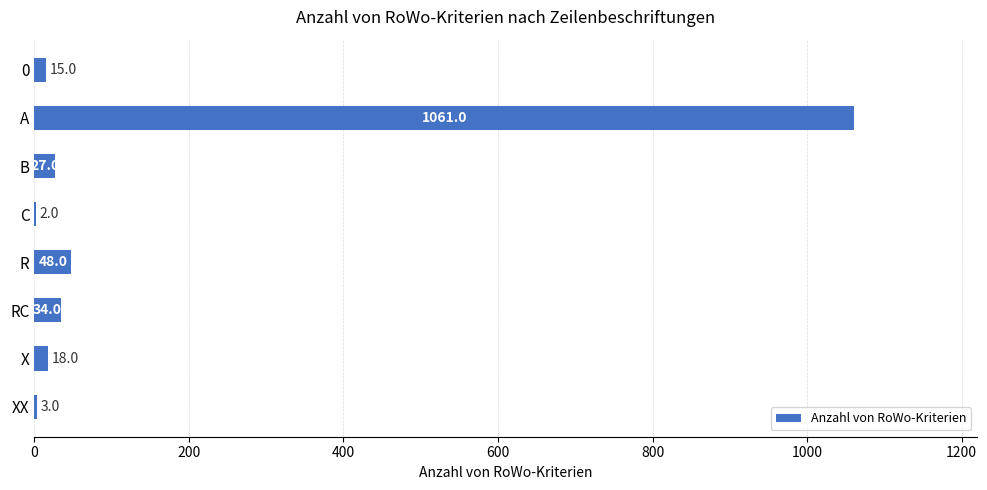

What is the sum of the values at X and R?

66